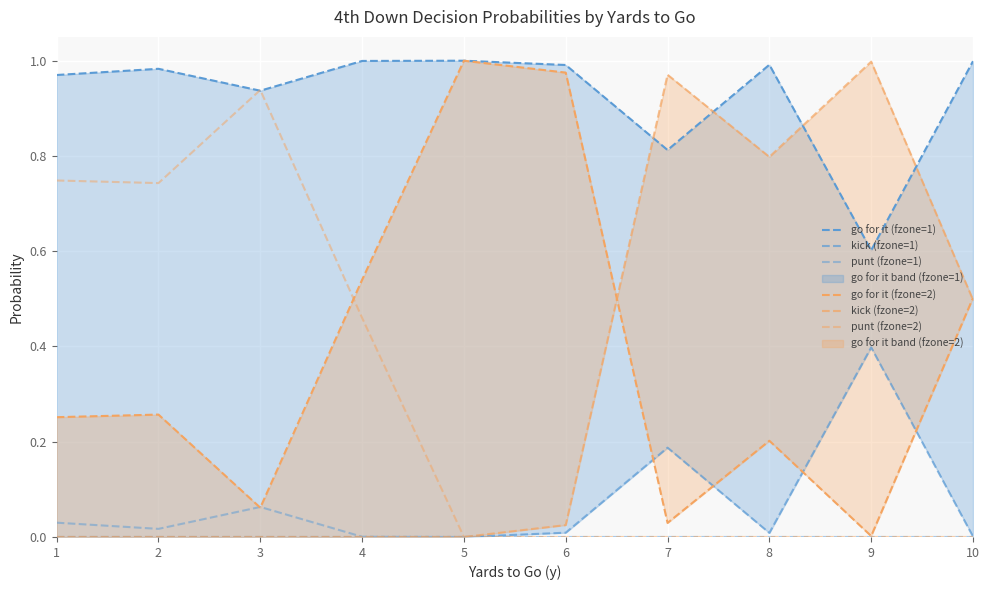

At which category is the sum across all series the highest?

1